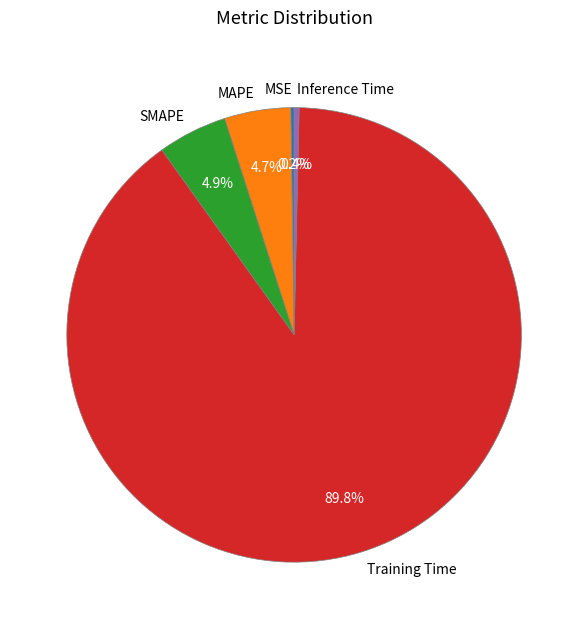

Which slice represents more than half of the pie?

Training Time